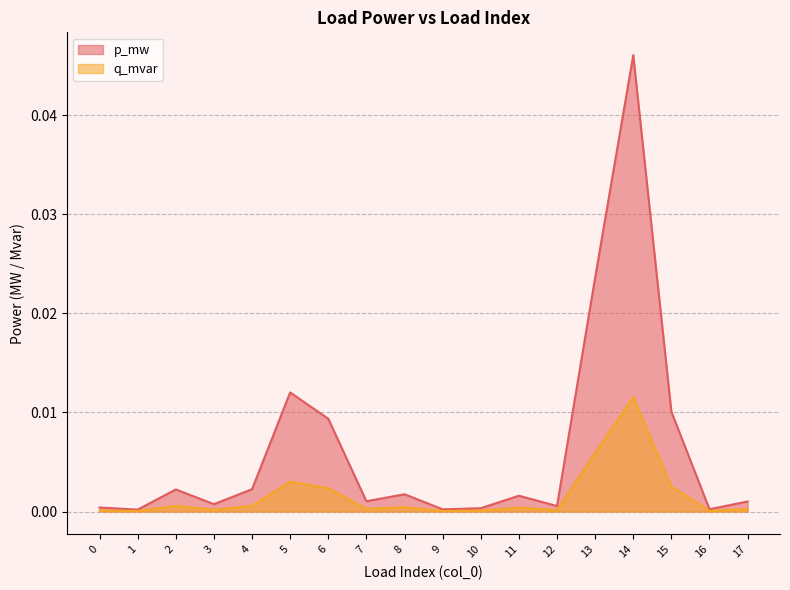

Which category has the highest value in the p_mw series?

14